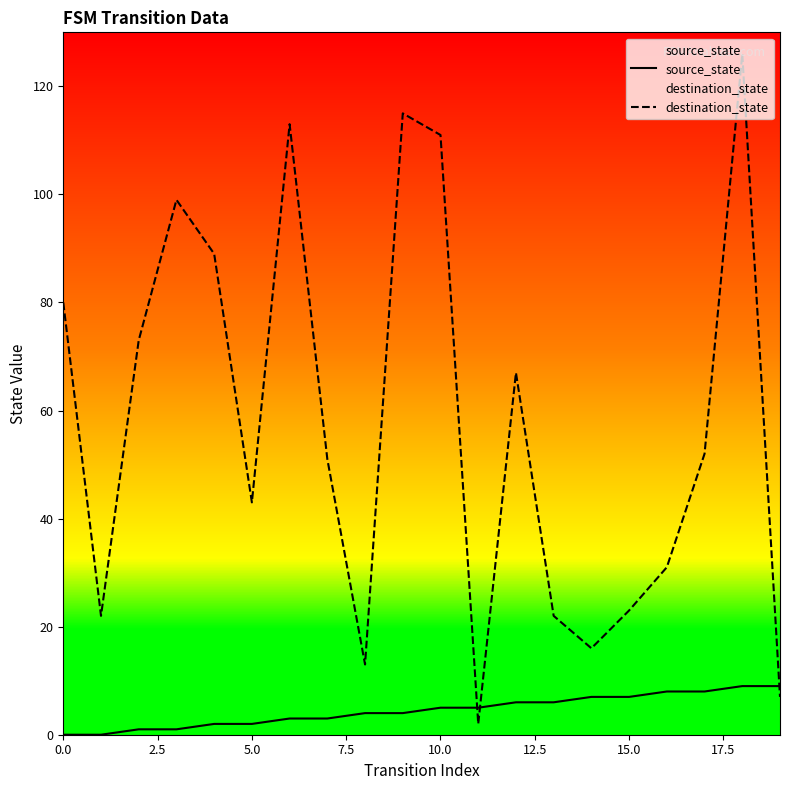

In destination_state, how many points are lower than both neighbors (excluding endpoints)?

5